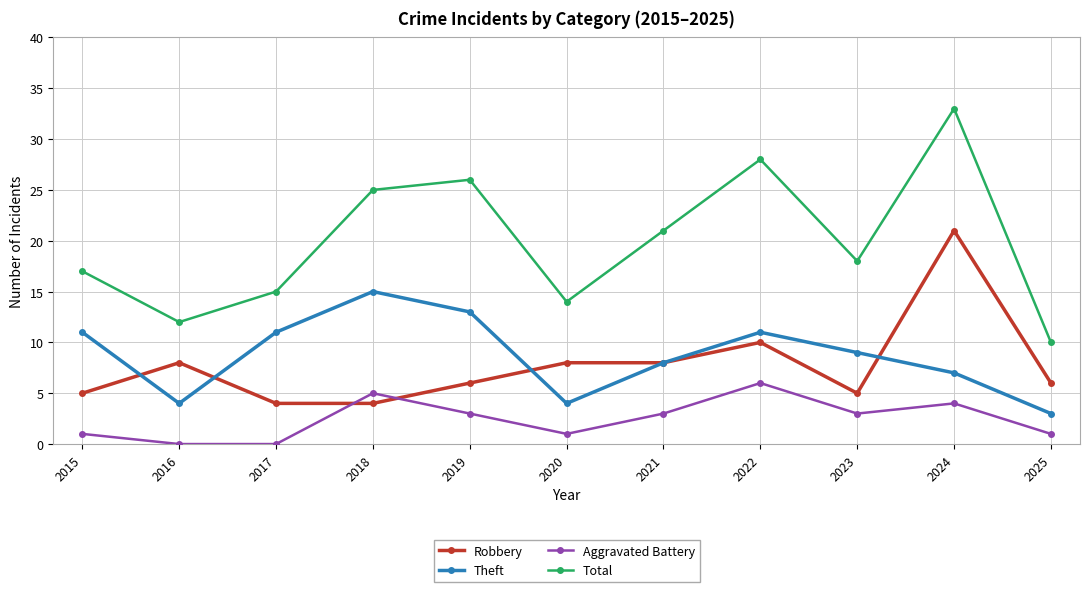

Rank the series by their maximum value, from highest to lowest.

Total, Robbery, Theft, Aggravated Battery